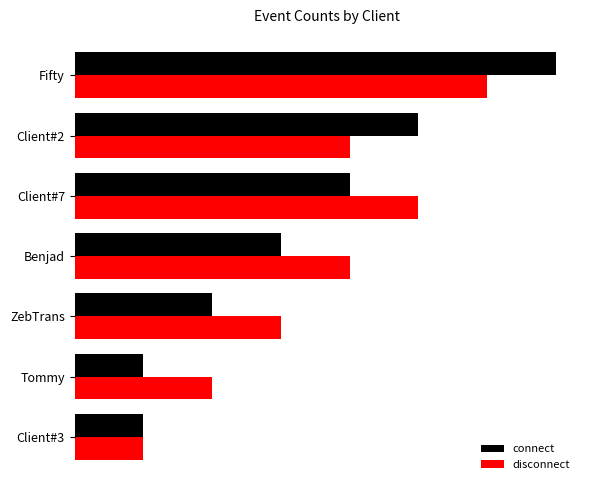

What are all the series names shown in the legend?

connect, disconnect